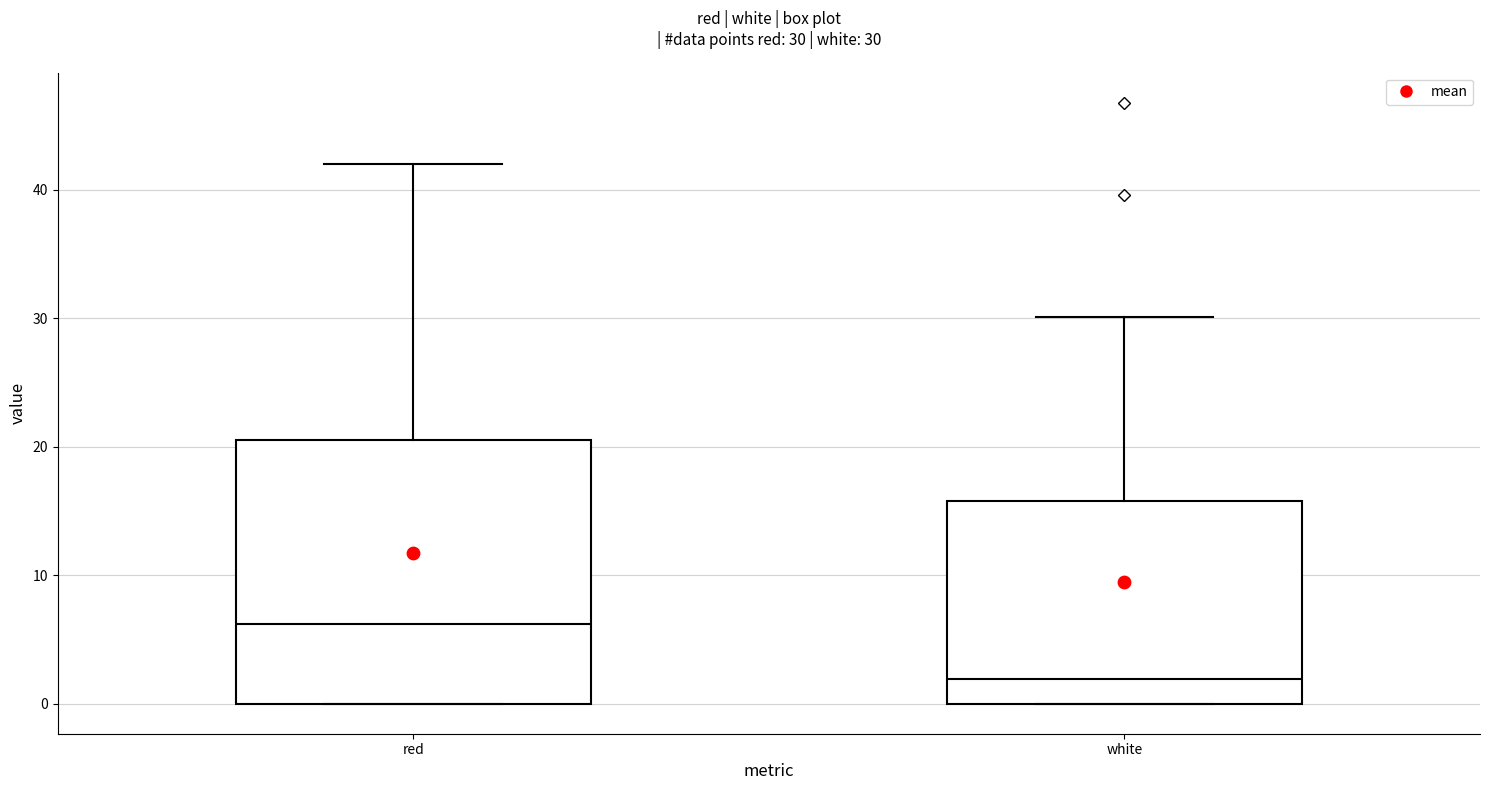

Which box is the tallest, from its lower edge to its upper edge?

red